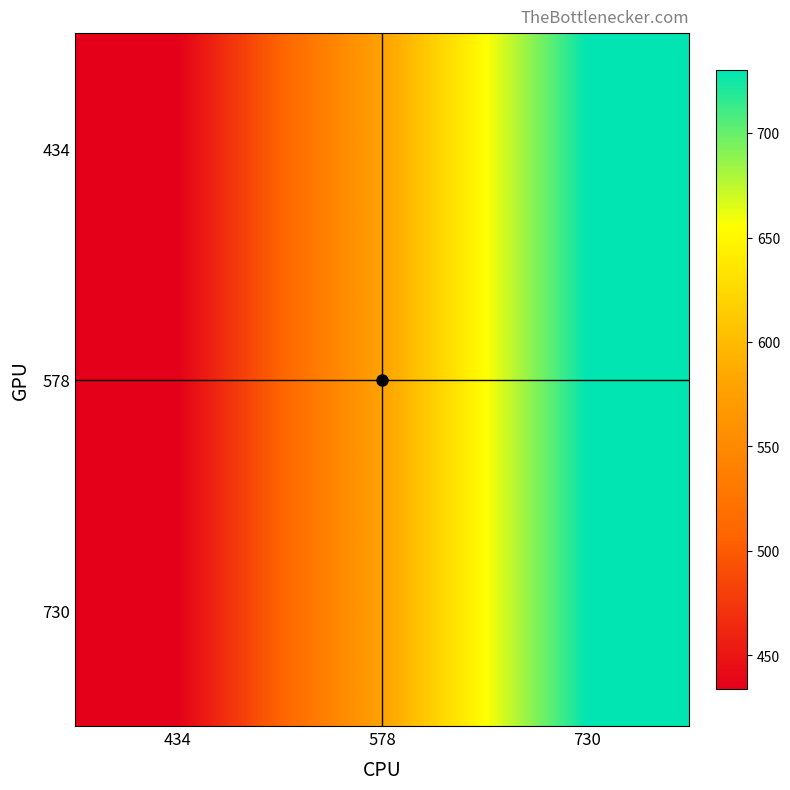

Between 434 and 578, which is larger?

578